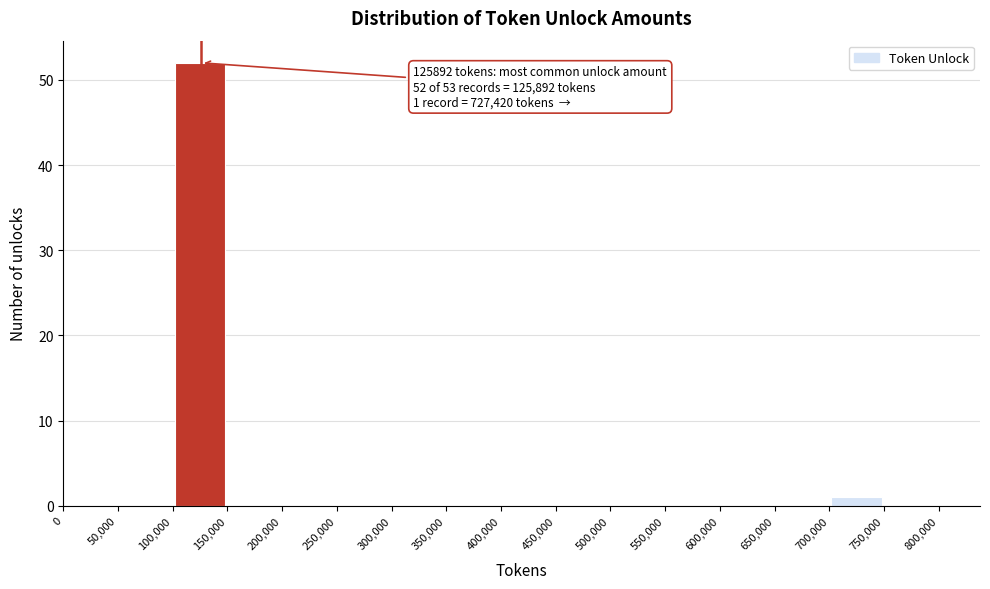

Over which range of the x-axis is the bar tallest?

100,000 to 150,000